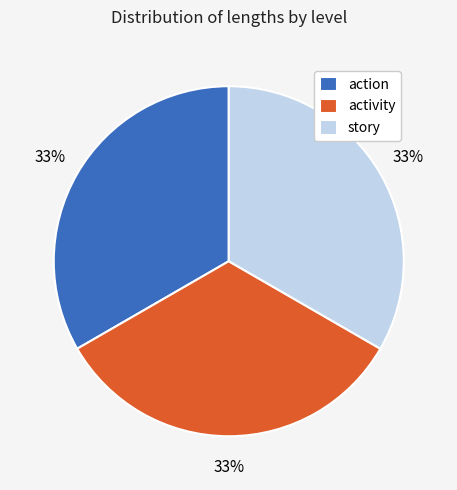

How many slices are in this pie chart?

3